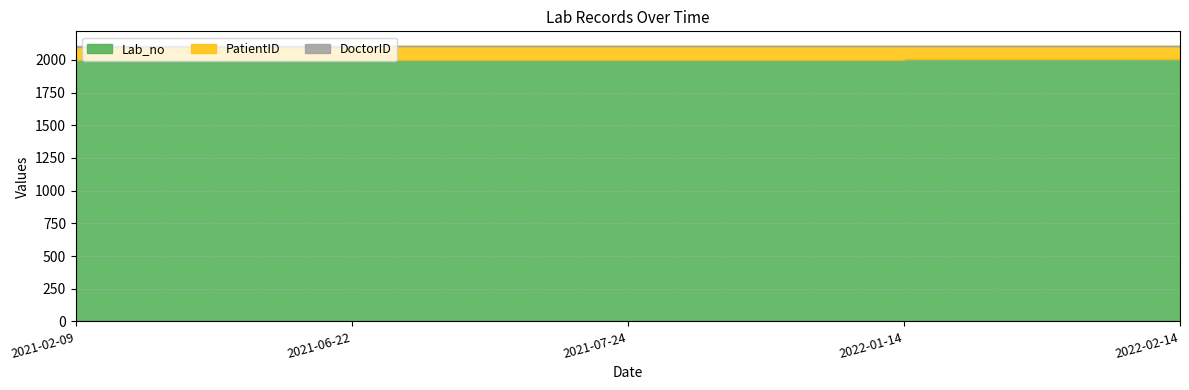

Where is DoctorID nearest to the value 3?

2022-02-14